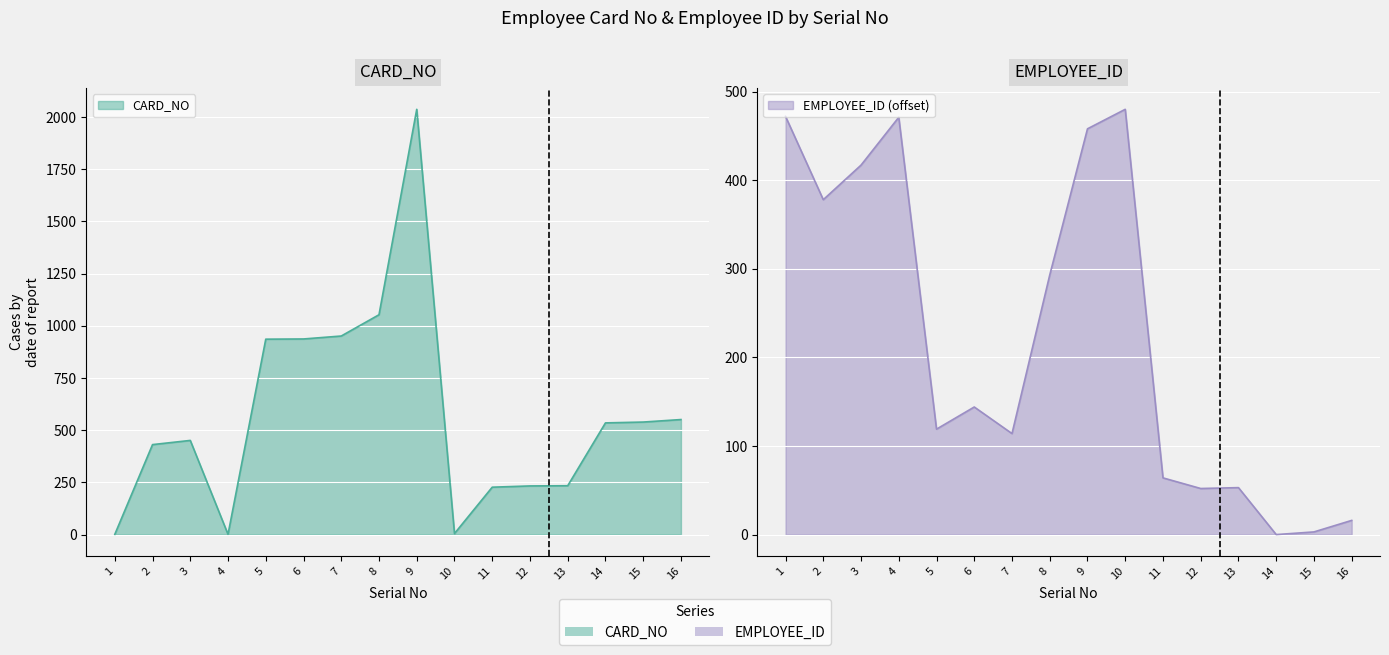

What is the maximum value shown in the chart?

2037.0